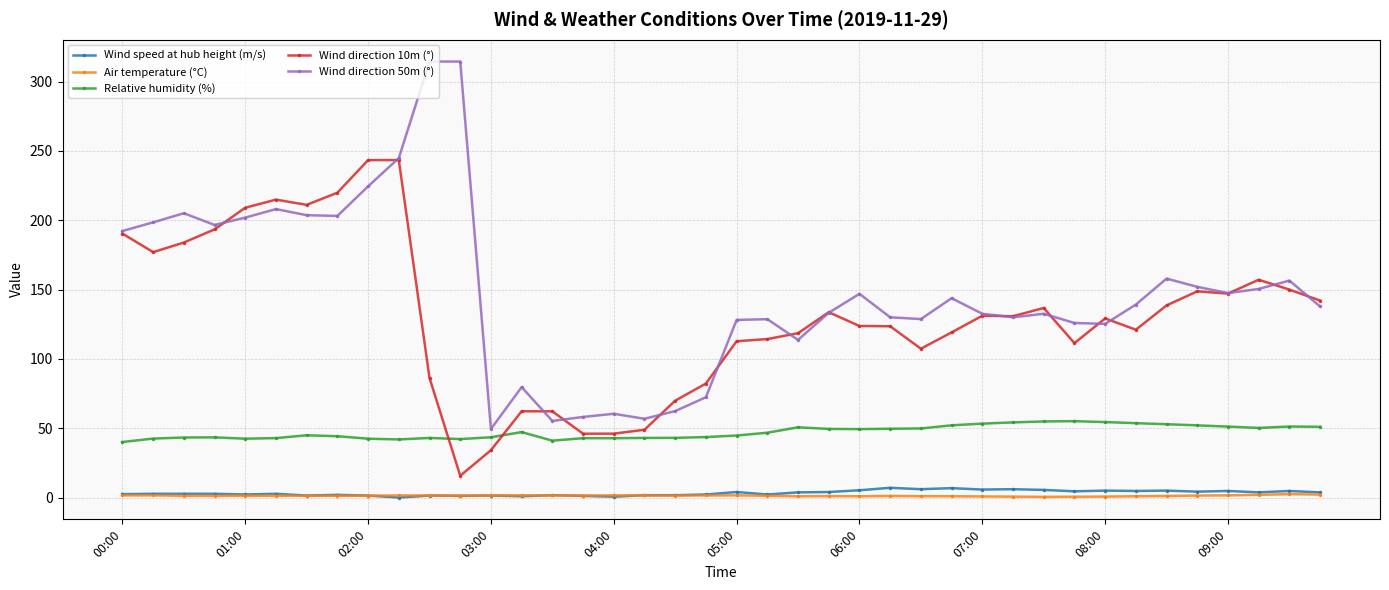

How many categories are shown in the chart?

40